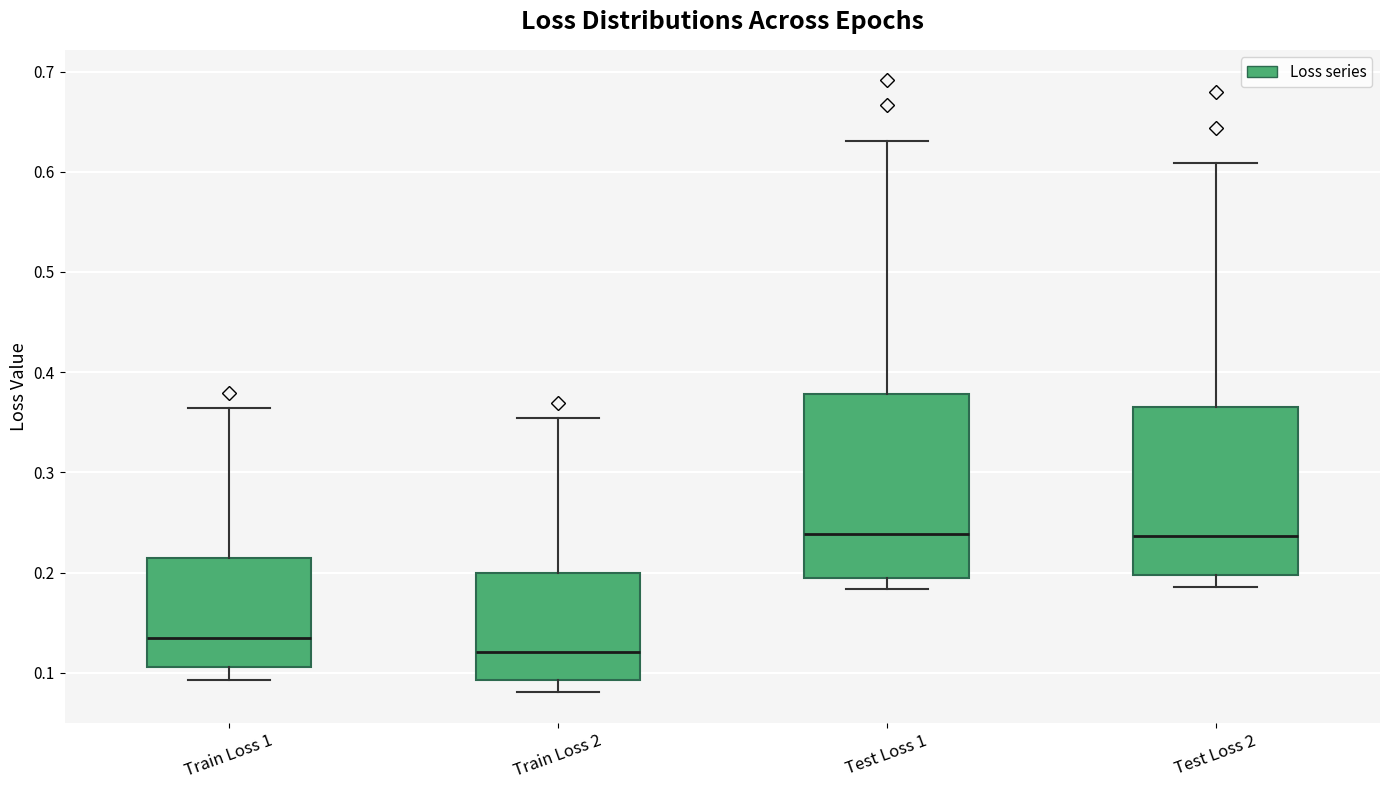

Where is the lower edge of the box for Train Loss 1 on the y-axis? The values are not printed on the chart, so give them approximately, as read against the axis.

0.11